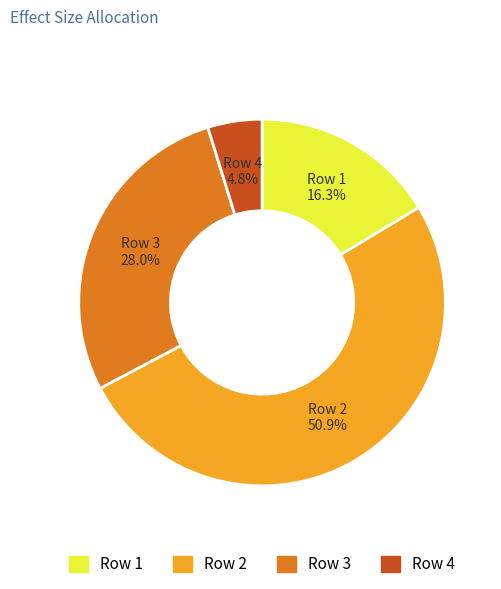

How much of the chart is everything except Row 1?

83.7%